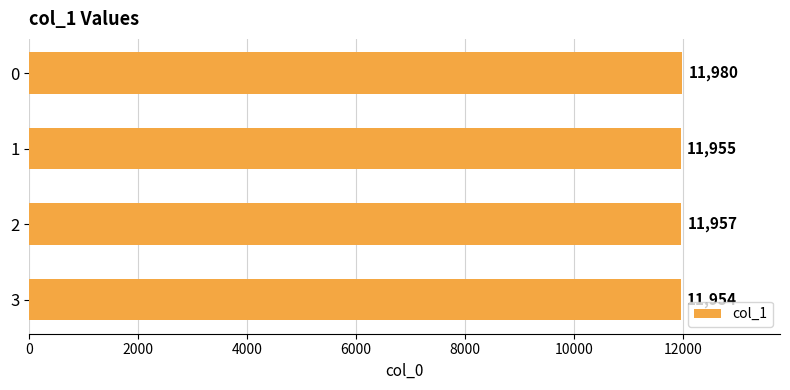

What is the difference between the second highest and second lowest values?

2